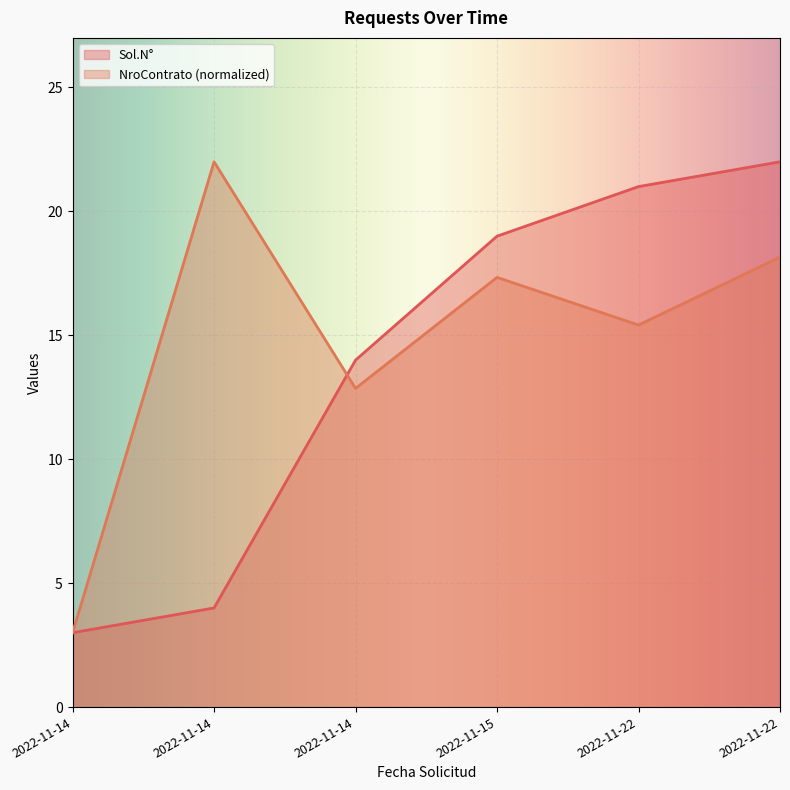

In NroContrato, how many points are lower than both neighbors (excluding endpoints)?

2